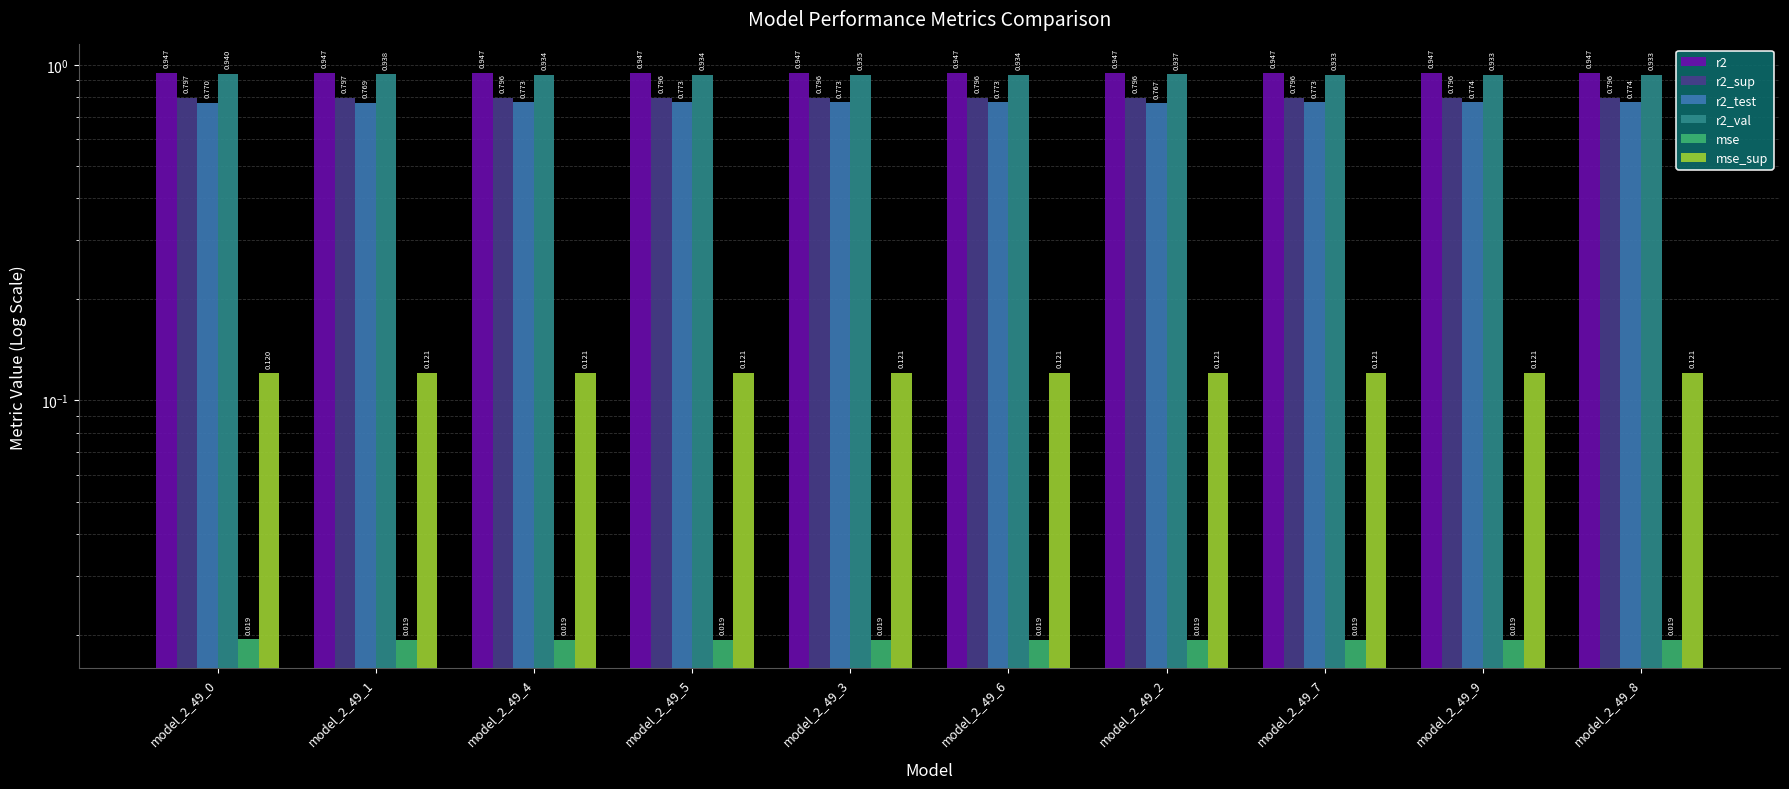

The value of r2 at model_2_49_6 is 0.4. True or false?

False